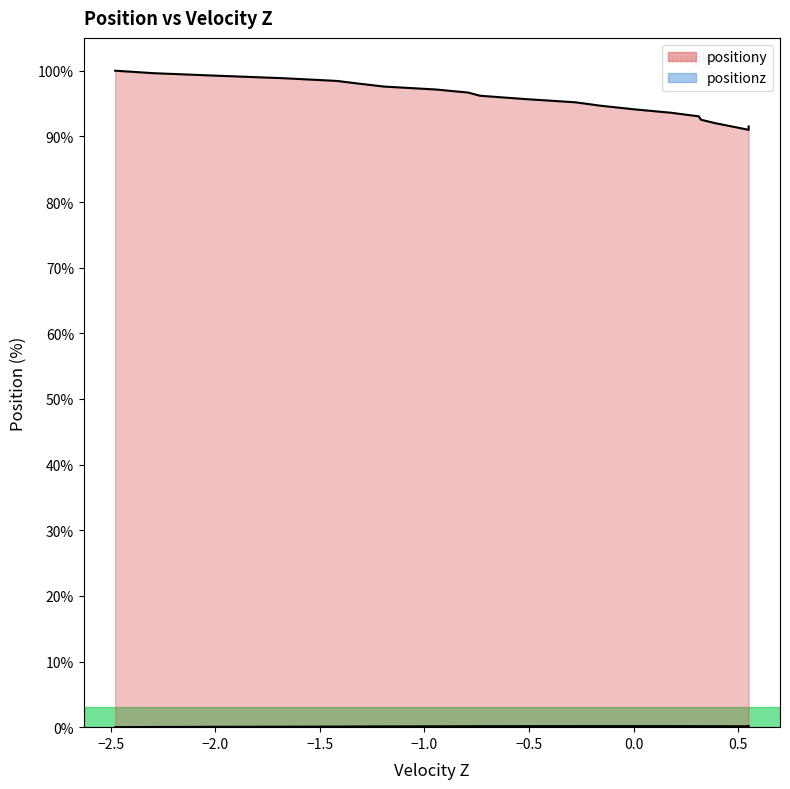

Rank the series by their maximum value, from highest to lowest.

positiony, positionz